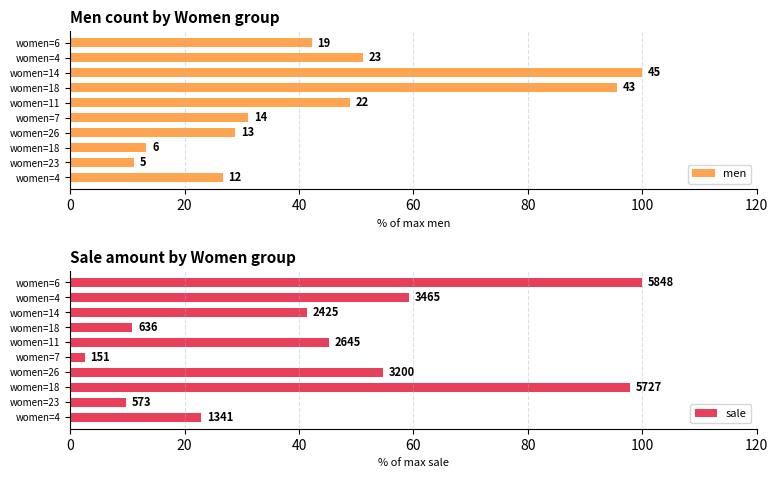

How many bars are there in each group?

2